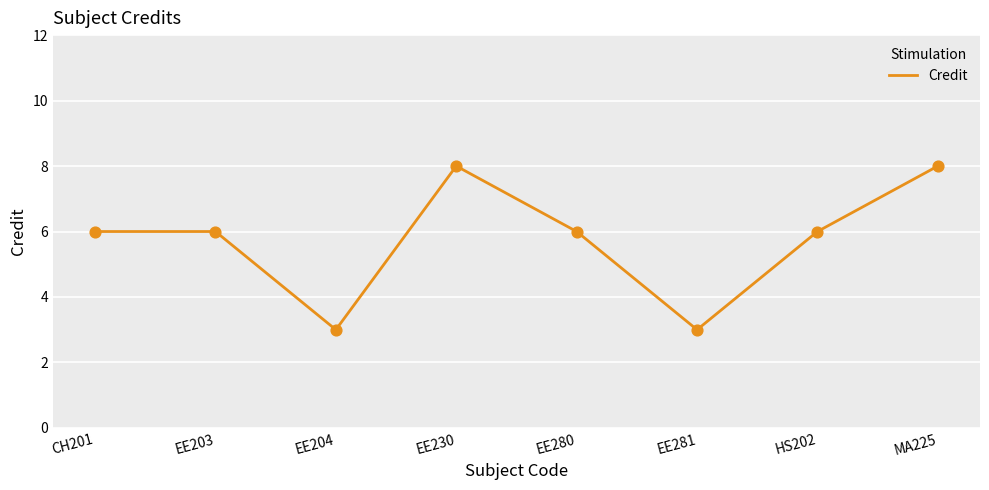

What is the ratio of the value at HS202 to the value at EE280?

1.0